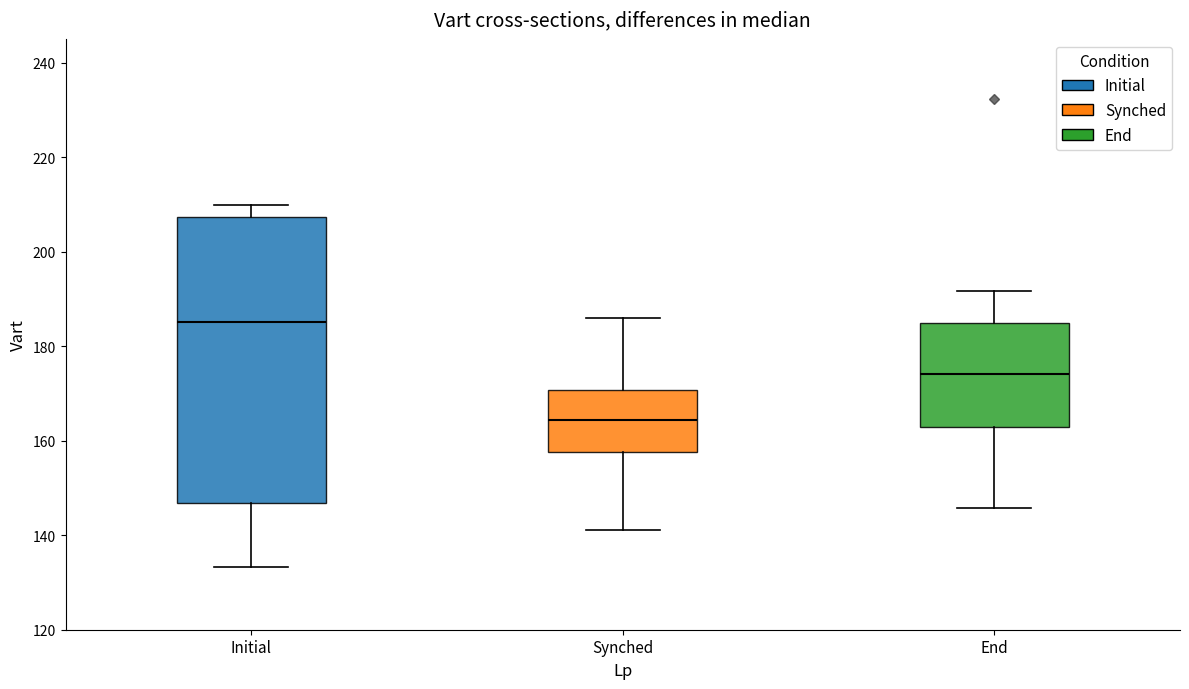

Reading left to right, transcribe this box plot: for each box, give where its median line is, the range the box spans, and where its two whiskers end, as read against the y-axis. The values are not printed on the chart, so give them approximately, as read against the axis.

Initial: median 186, box 146 to 208, whiskers 134 to 210
Synched: median 164, box 158 to 170, whiskers 142 to 186
End: median 174, box 162 to 184, whiskers 146 to 192